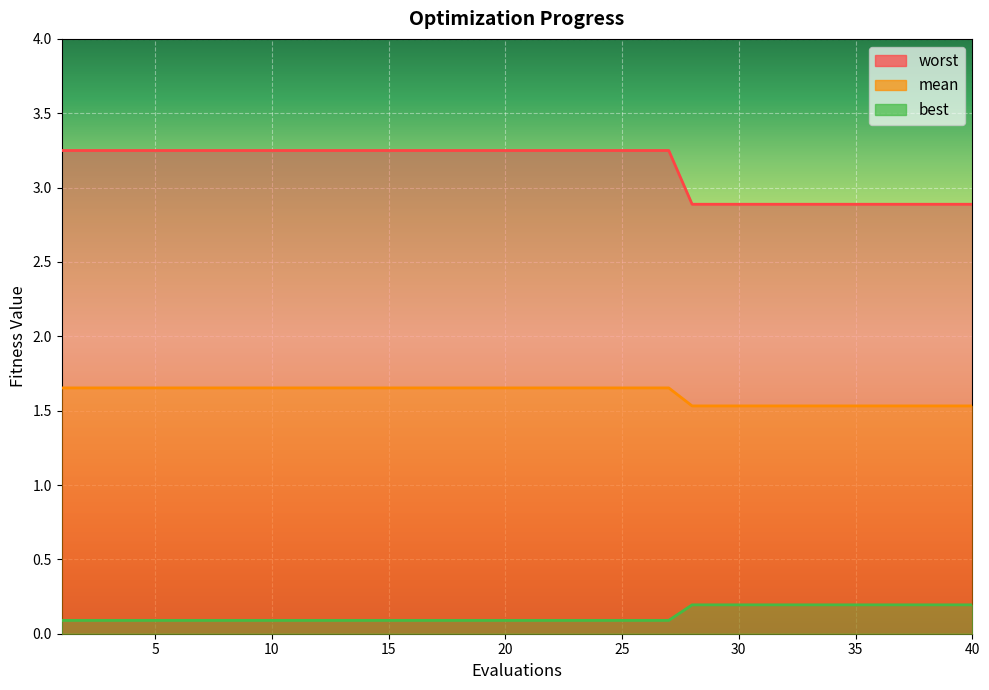

The best series shows 2.6 at 40. True or false?

False